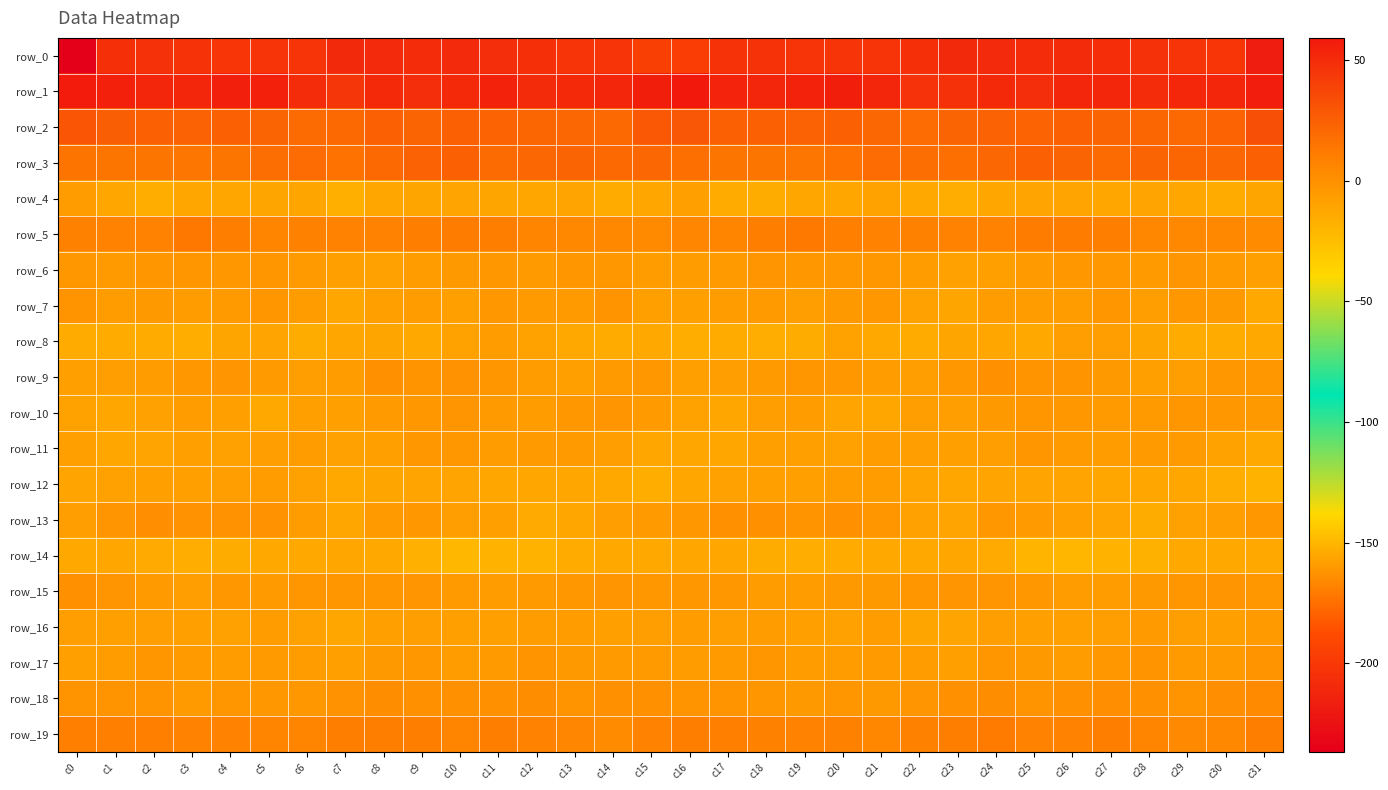

Rank the series by their maximum value, from lowest to highest.

row_0, row_14, row_4, row_8, row_12, row_16, row_11, row_10, row_6, row_7, row_17, row_15, row_9, row_13, row_18, row_19, row_5, row_3, row_2, row_1